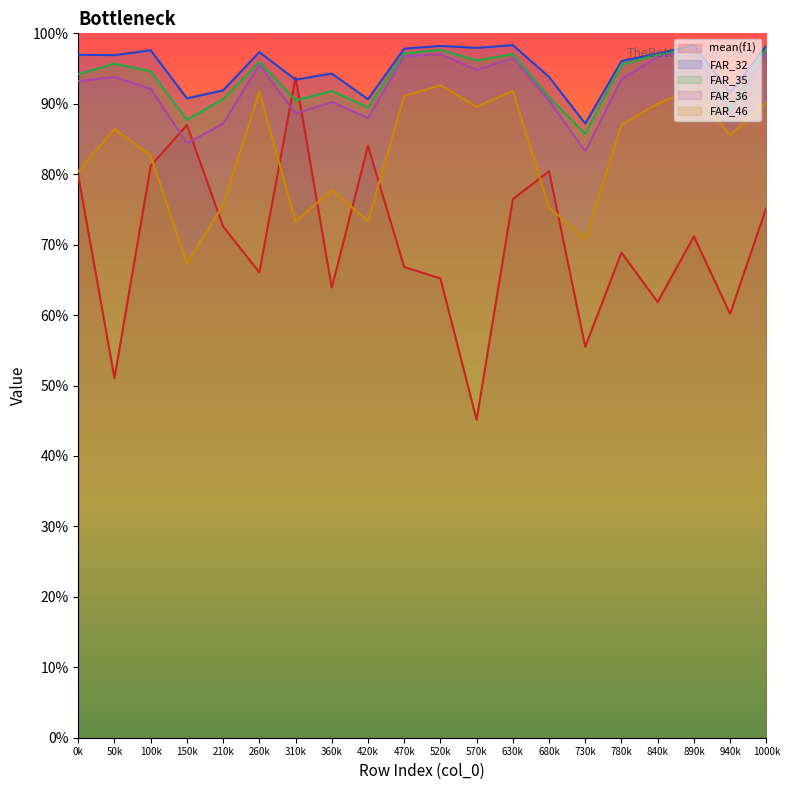

Which has a higher value, 210k or 570k?

210k